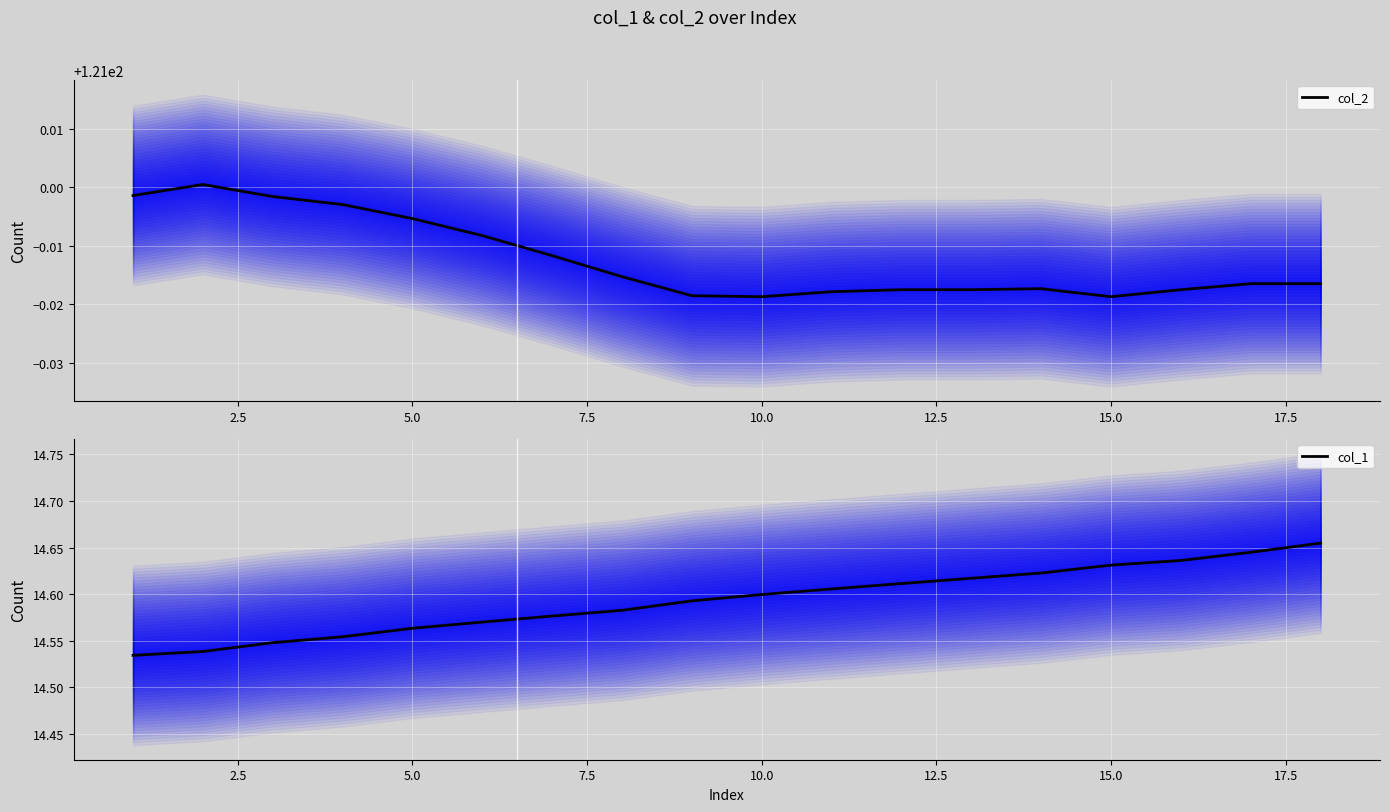

The value of col_1 at 15.0 is 21.0. True or false?

False